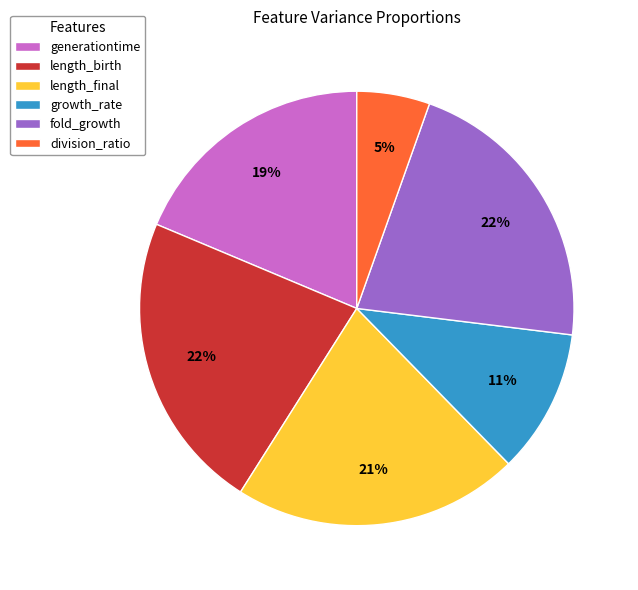

What percentage is the generationtime slice, to the nearest percent?

19%